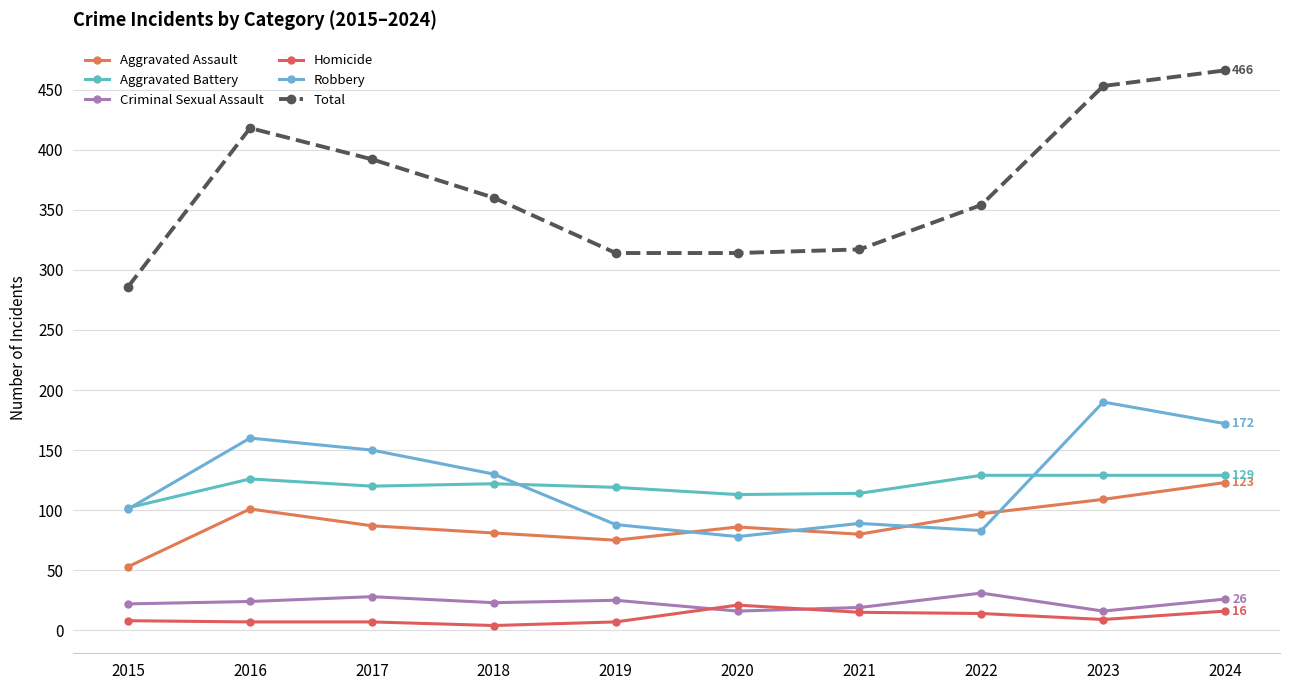

What is the maximum value for Homicide?

21